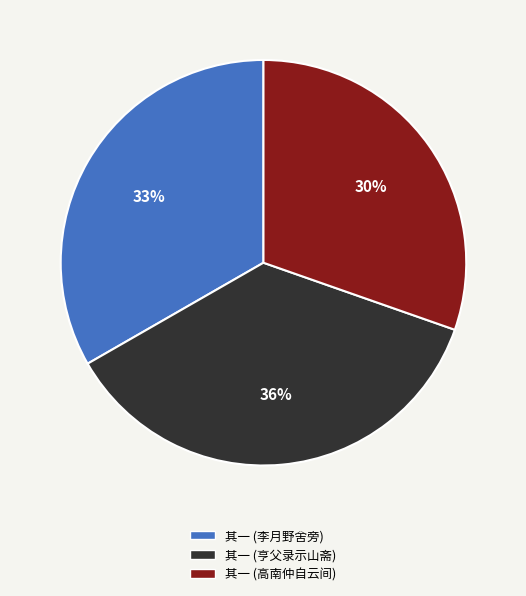

To the nearest percent, what is the difference between the largest and smallest slice percentages?

6%